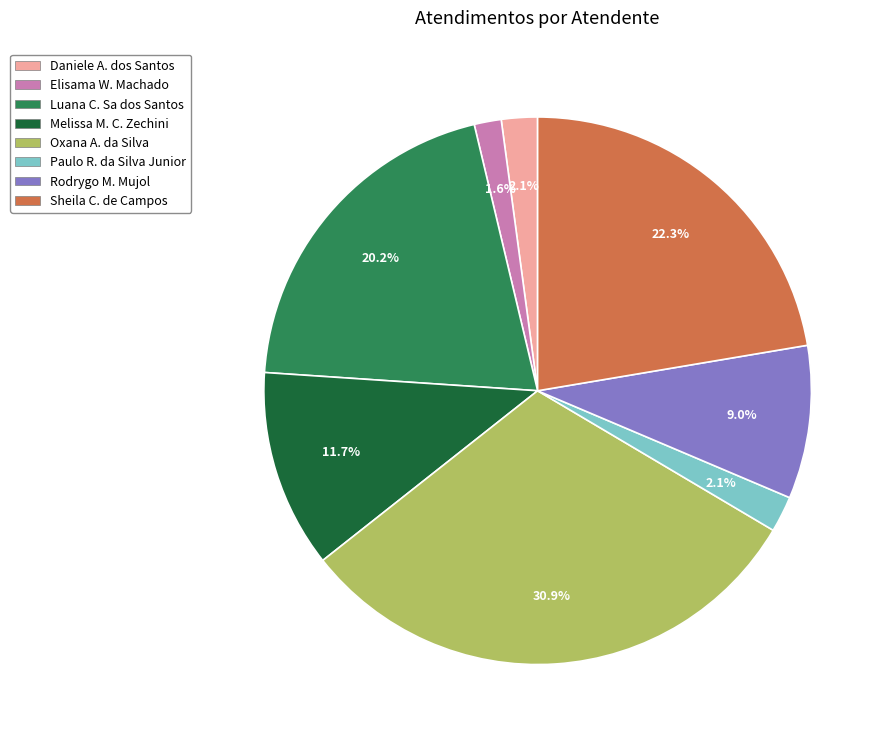

Is there a majority slice in this chart?

No